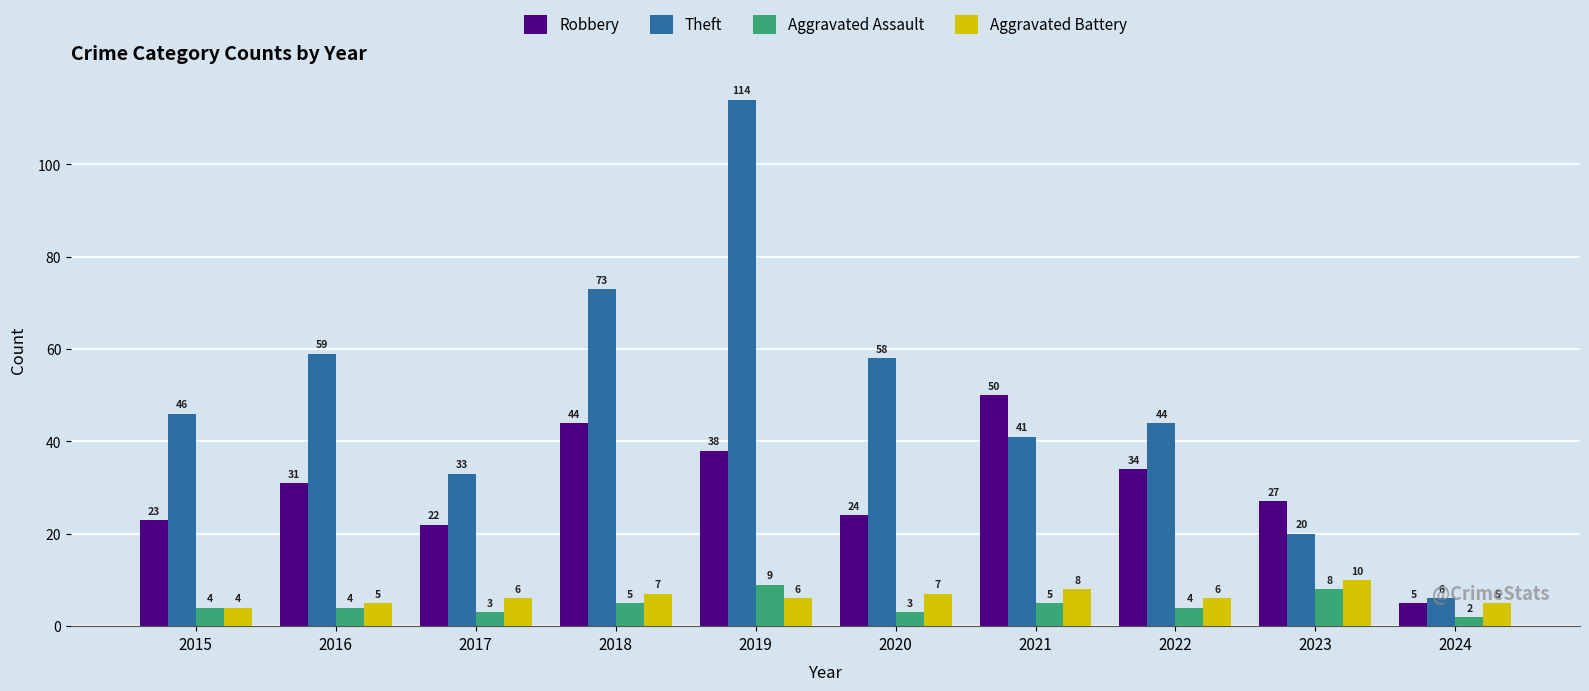

Reading right to left, transcribe all the data shown in this chart.

Robbery: 2024=5	2023=27	2022=34	2021=50	2020=24	2019=38	2018=44	2017=22	2016=31	2015=23
Theft: 2024=6	2023=20	2022=44	2021=41	2020=58	2019=114	2018=73	2017=33	2016=59	2015=46
Aggravated Assault: 2024=2	2023=8	2022=4	2021=5	2020=3	2019=9	2018=5	2017=3	2016=4	2015=4
Aggravated Battery: 2024=5	2023=10	2022=6	2021=8	2020=7	2019=6	2018=7	2017=6	2016=5	2015=4